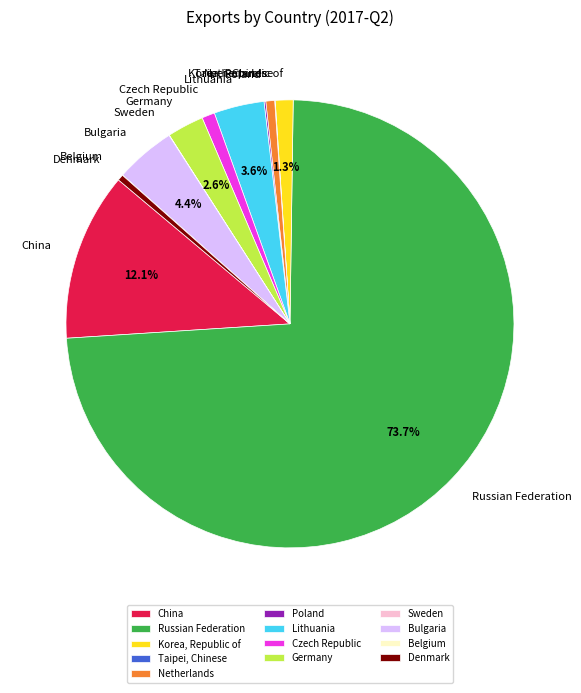

Does any single category account for the majority?

Yes